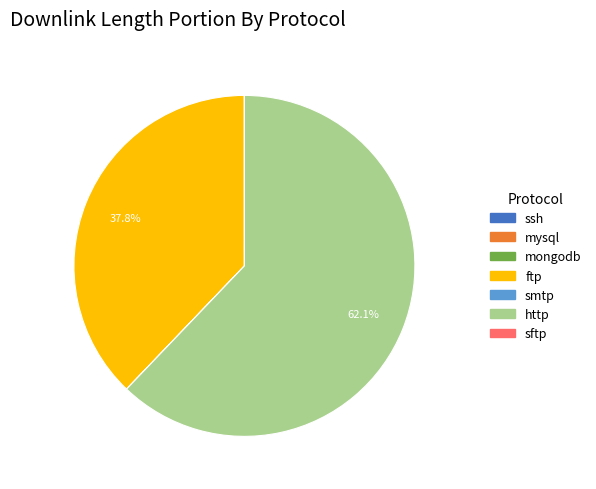

Which slice is the largest?

http